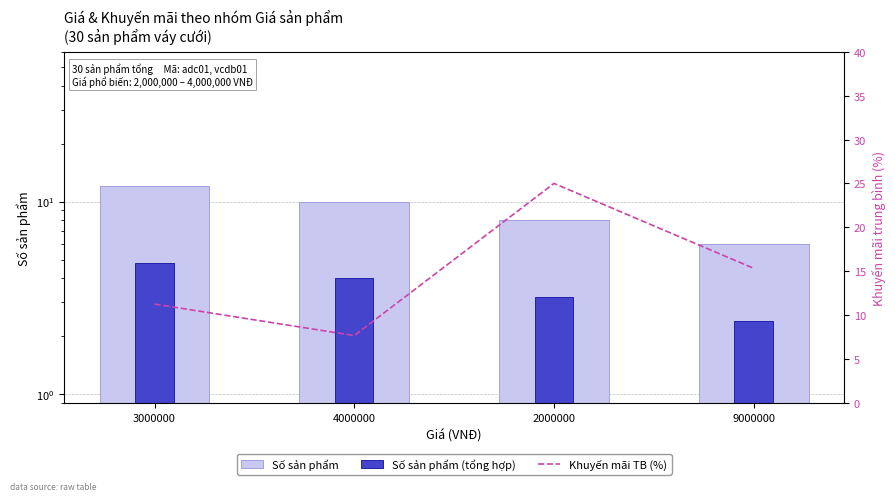

Is it true that Khuyến mãi TB (%) equals 33.5 at 2000000?

False